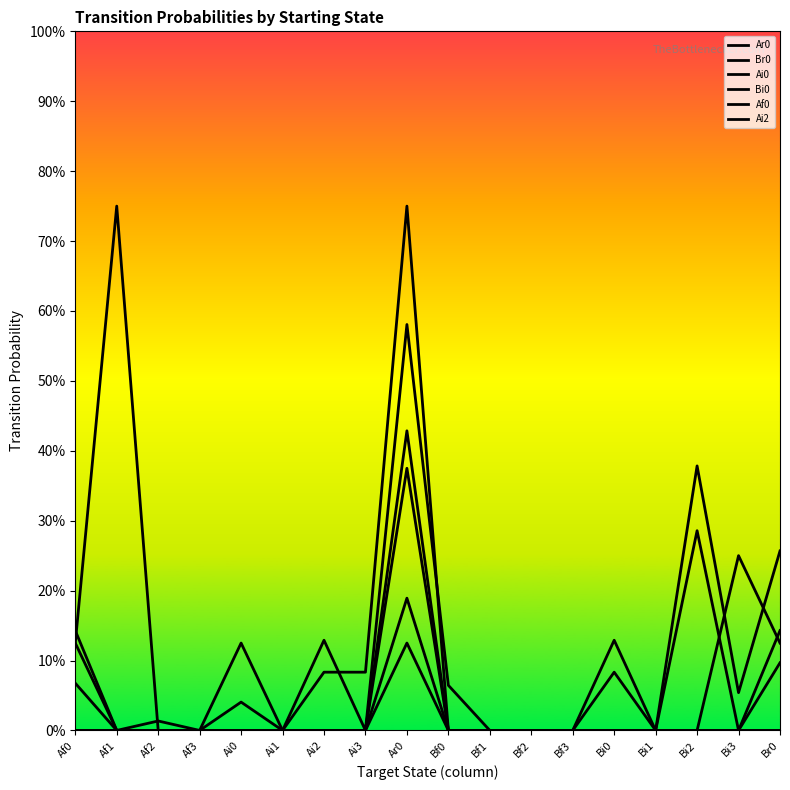

In Ai0, how many points are lower than both neighbors (excluding endpoints)?

1